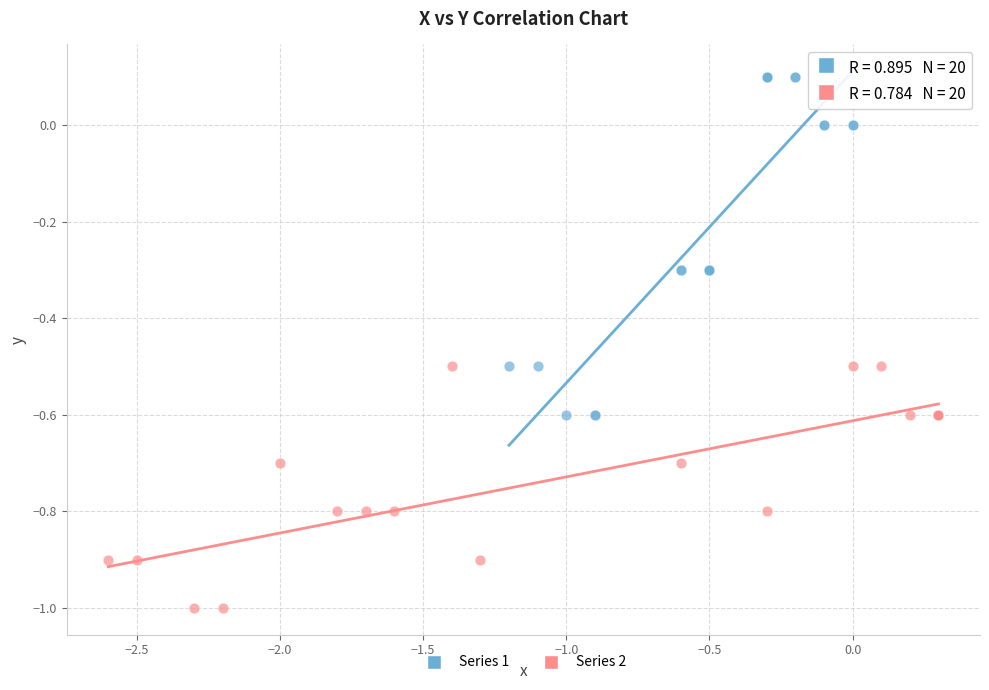

Which series has the largest Y range (max minus min)?

Series 1